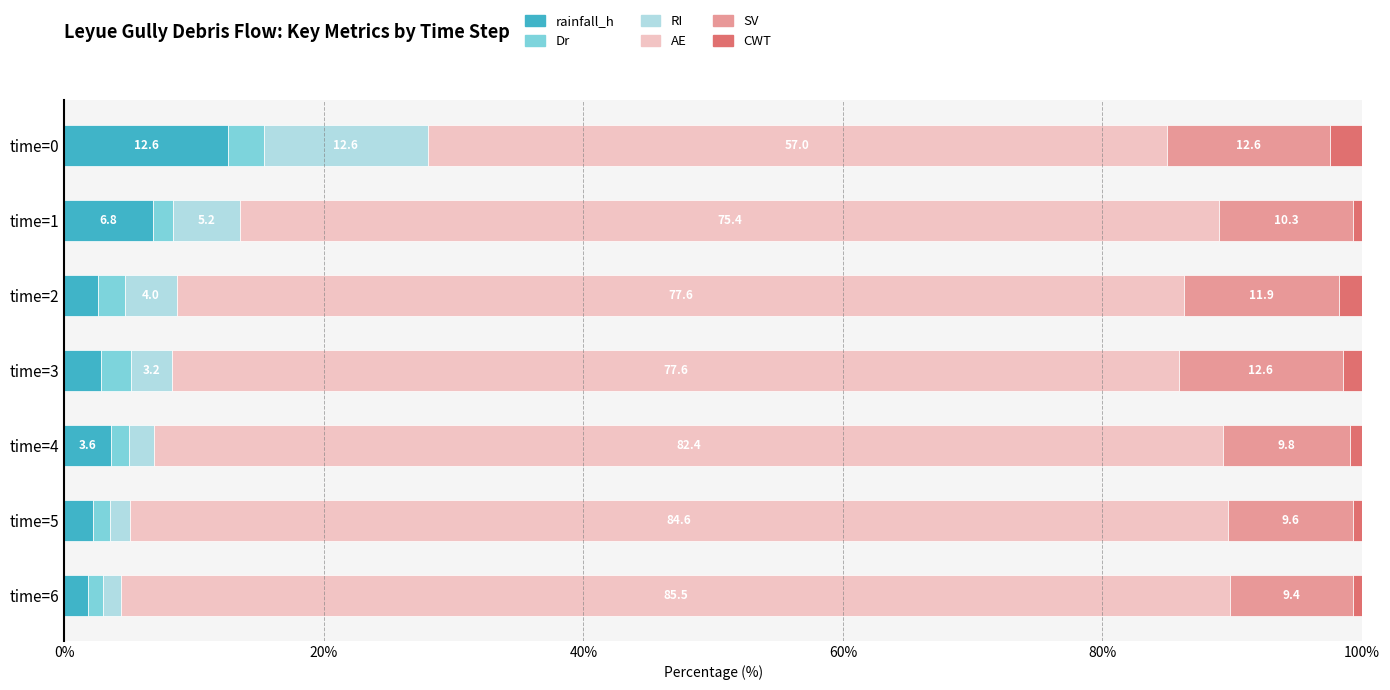

List the labels in order of rainfall_h value, smallest first.

time=6, time=5, time=2, time=3, time=4, time=1, time=0